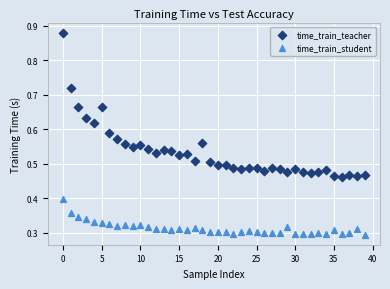

Which series has the widest spread of Y values?

time_train_teacher